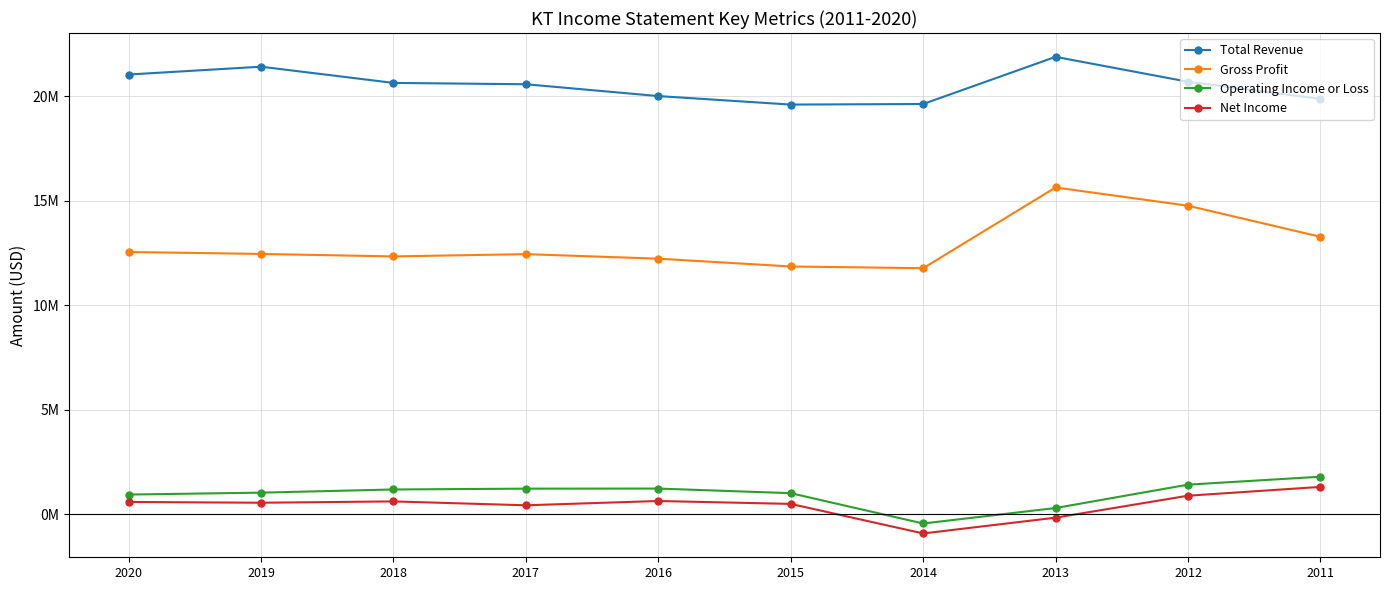

What is the total value across all series at 2012?

37751800